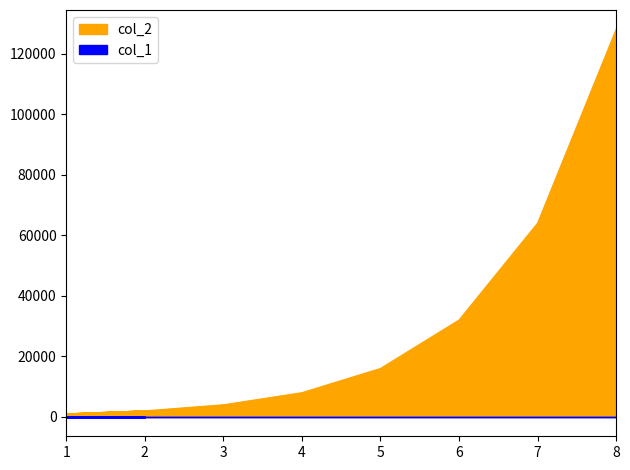

What is the maximum value shown in the chart?

128000